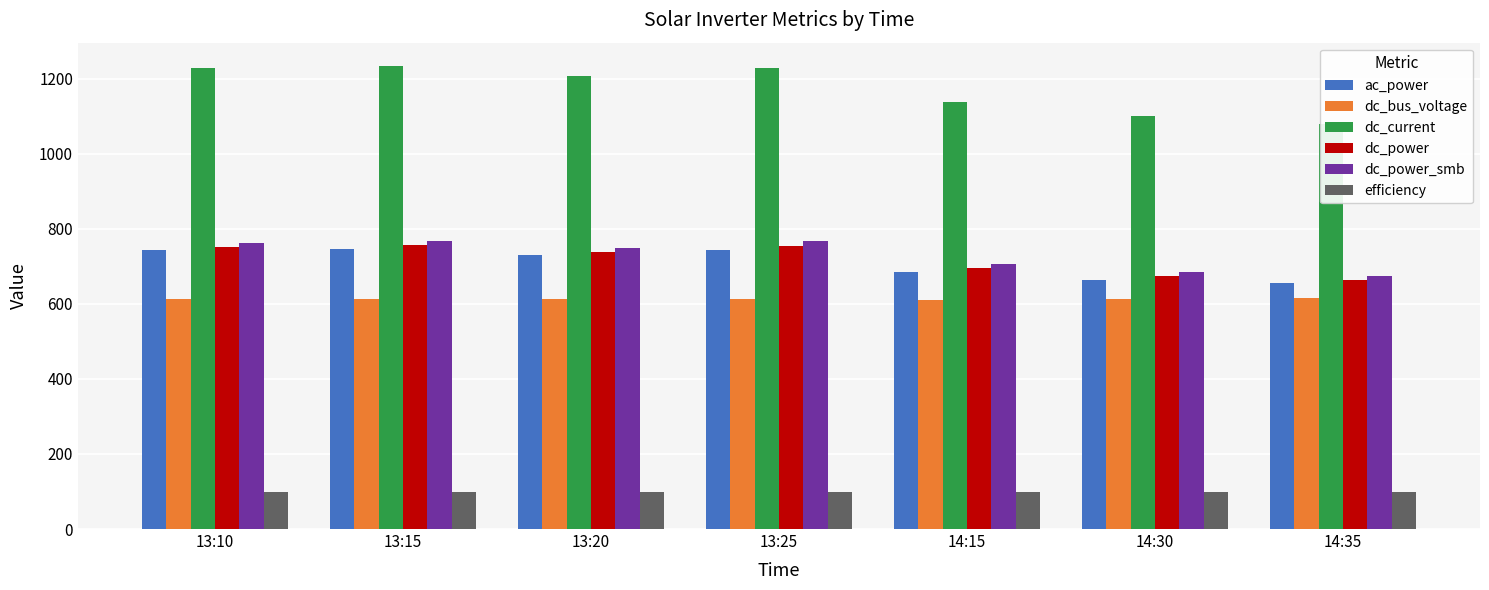

Rank the series by their maximum value, from lowest to highest.

efficiency, dc_bus_voltage, ac_power, dc_power, dc_power_smb, dc_current